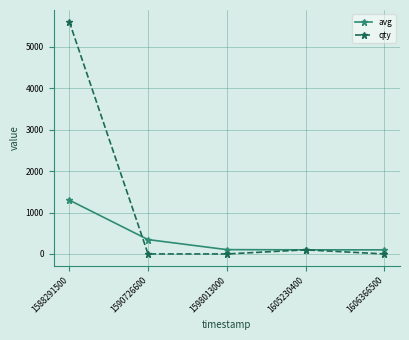

The value of avg at 1588291500 is 1299. True or false?

True